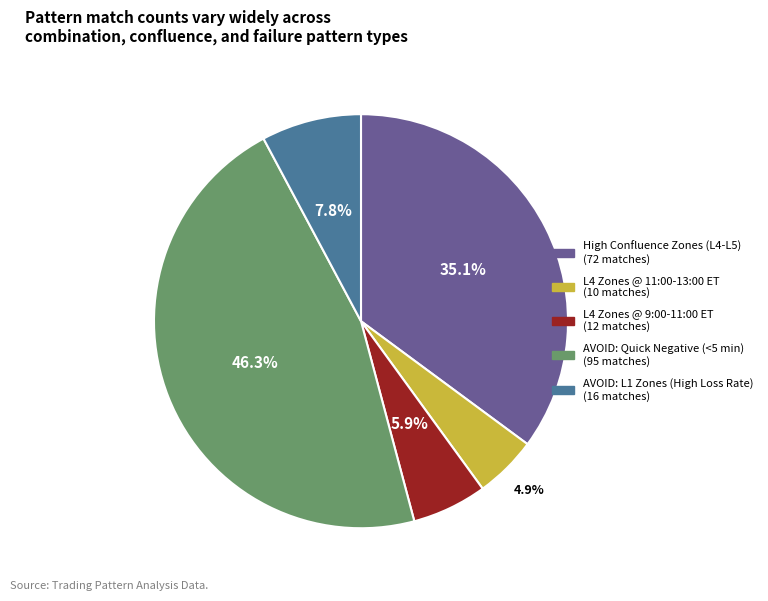

Which has a higher value, AVOID: Quick Negative (<5 min) or AVOID: L1 Zones (High Loss Rate)?

AVOID: Quick Negative (<5 min)